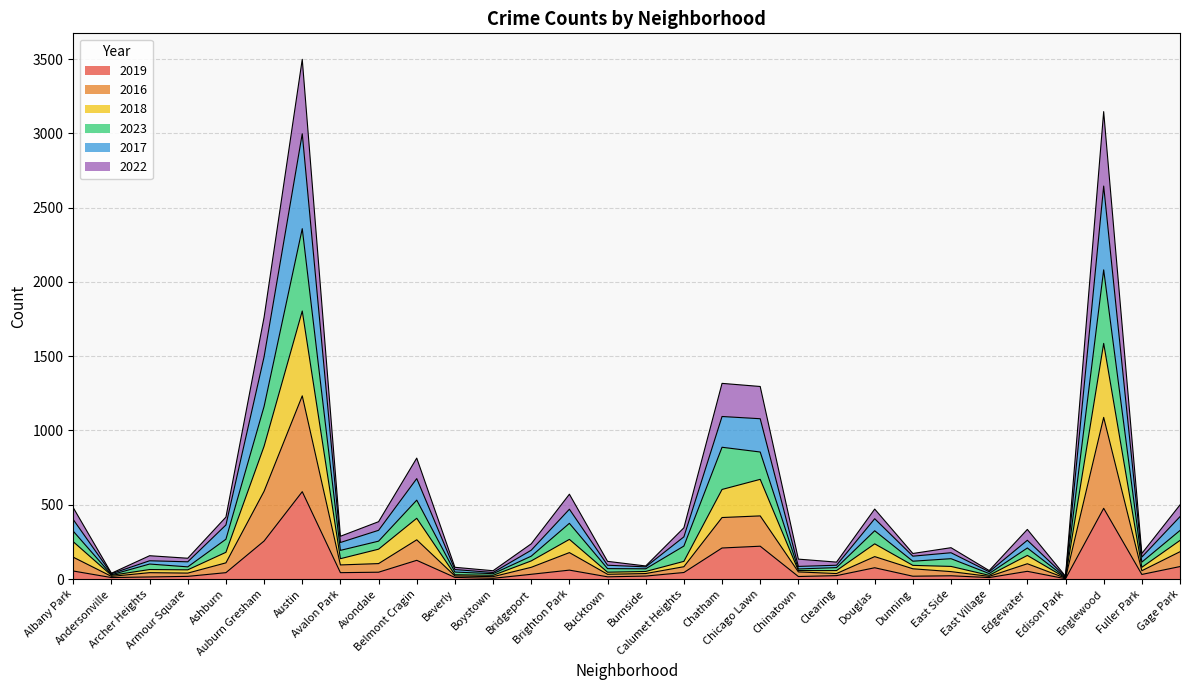

How many interior local peaks does the 2018 series have?

8